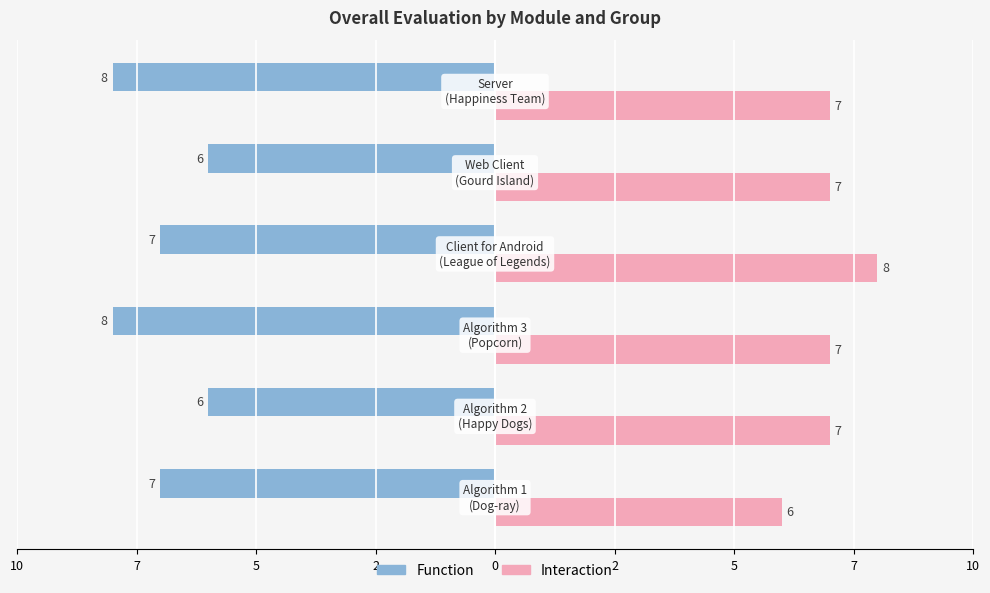

What are all the series names shown in the legend?

Function, Interaction